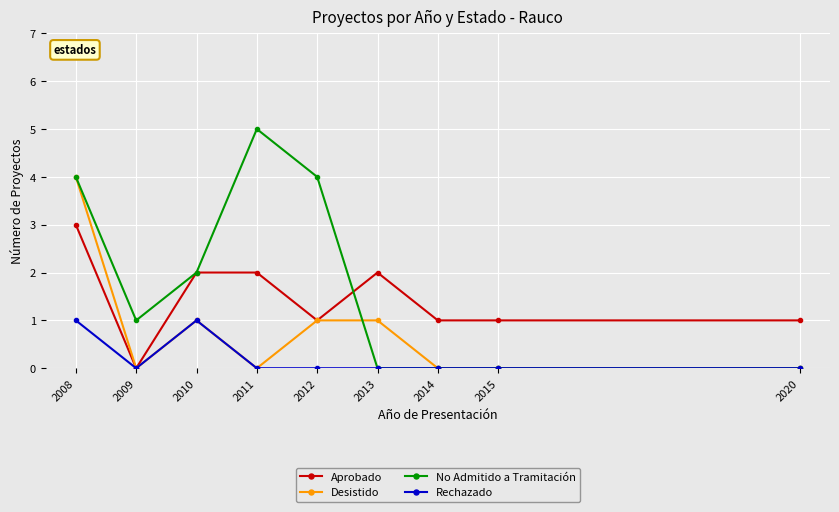

The No Admitido a Tramitación series shows 4 at 2008. True or false?

True